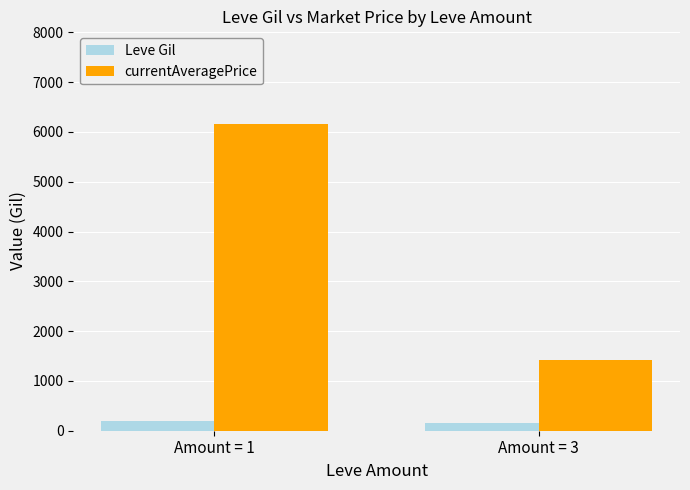

What is the difference between the maximum and minimum values in the currentAveragePrice series?

4744.2